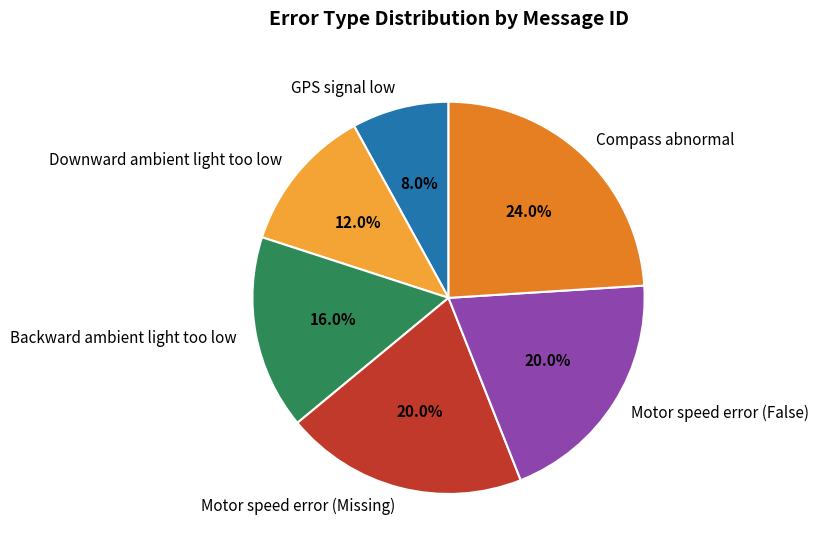

To the nearest percent, what percentage of the pie is Backward ambient light too low?

16%